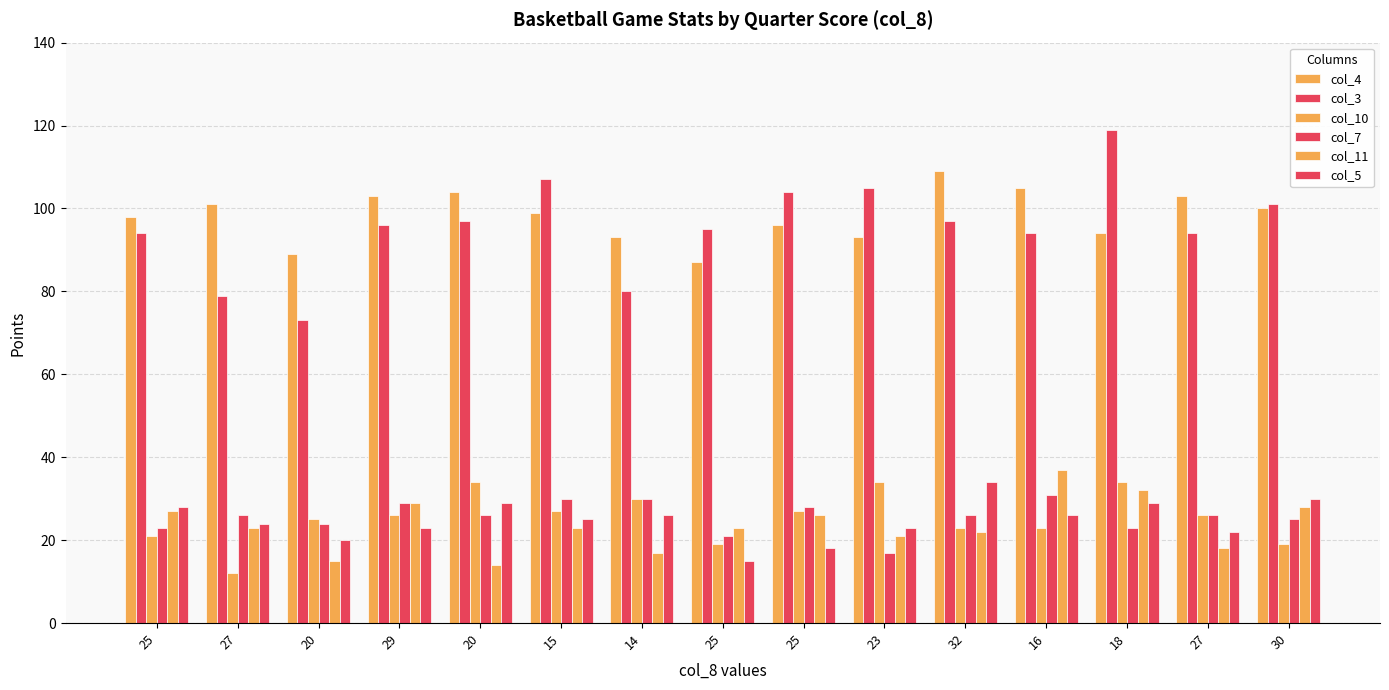

Count the number of categories in the chart.

15